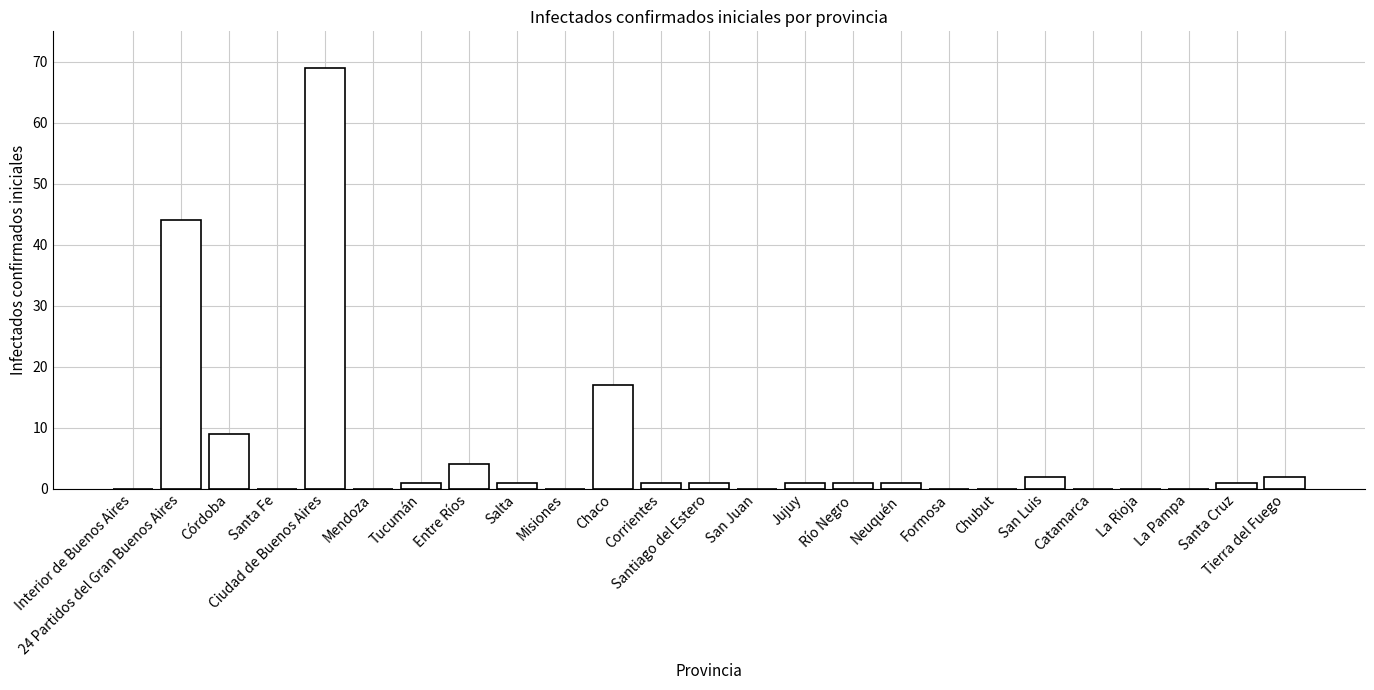

At which category does the chart reach its peak across all series?

Ciudad de Buenos Aires